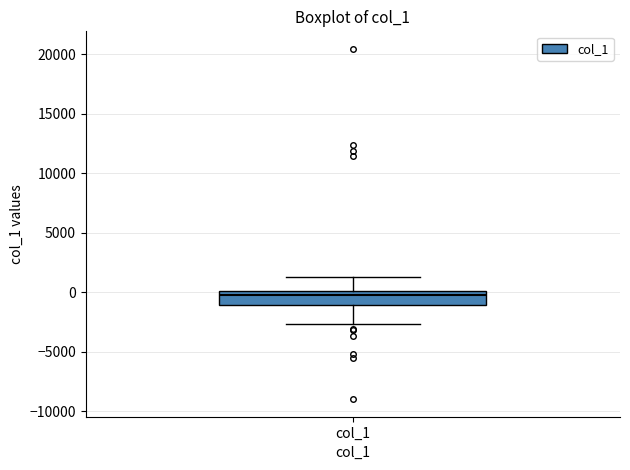

Where is the upper edge of the box for col_1 on the y-axis? The values are not printed on the chart, so give them approximately, as read against the axis.

0